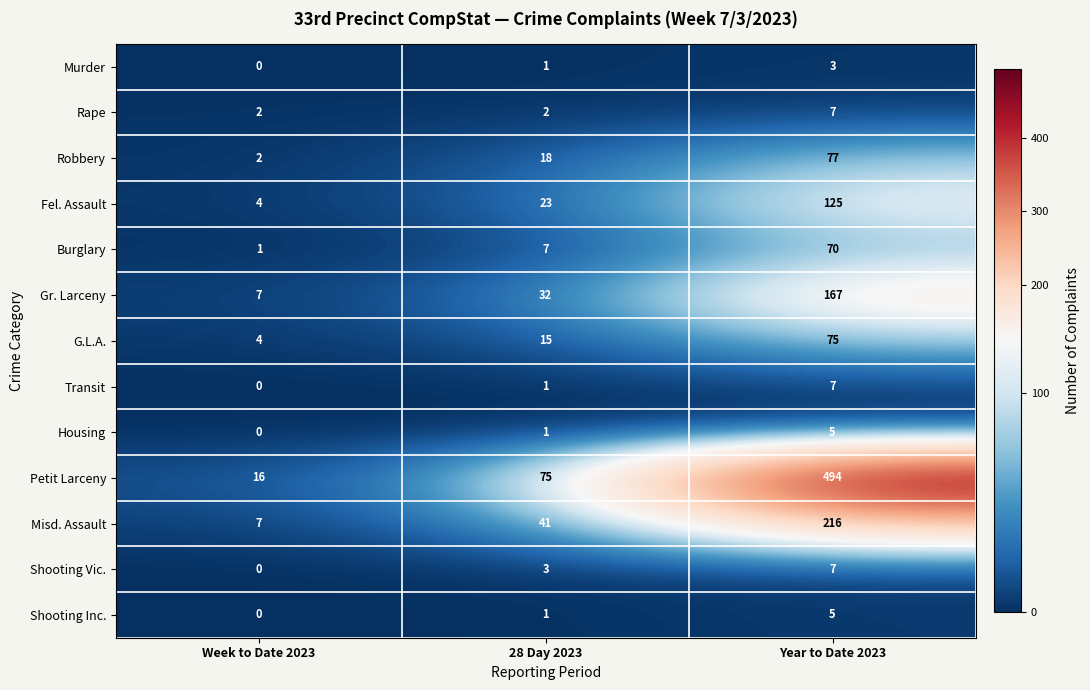

How many series are shown in this chart?

13